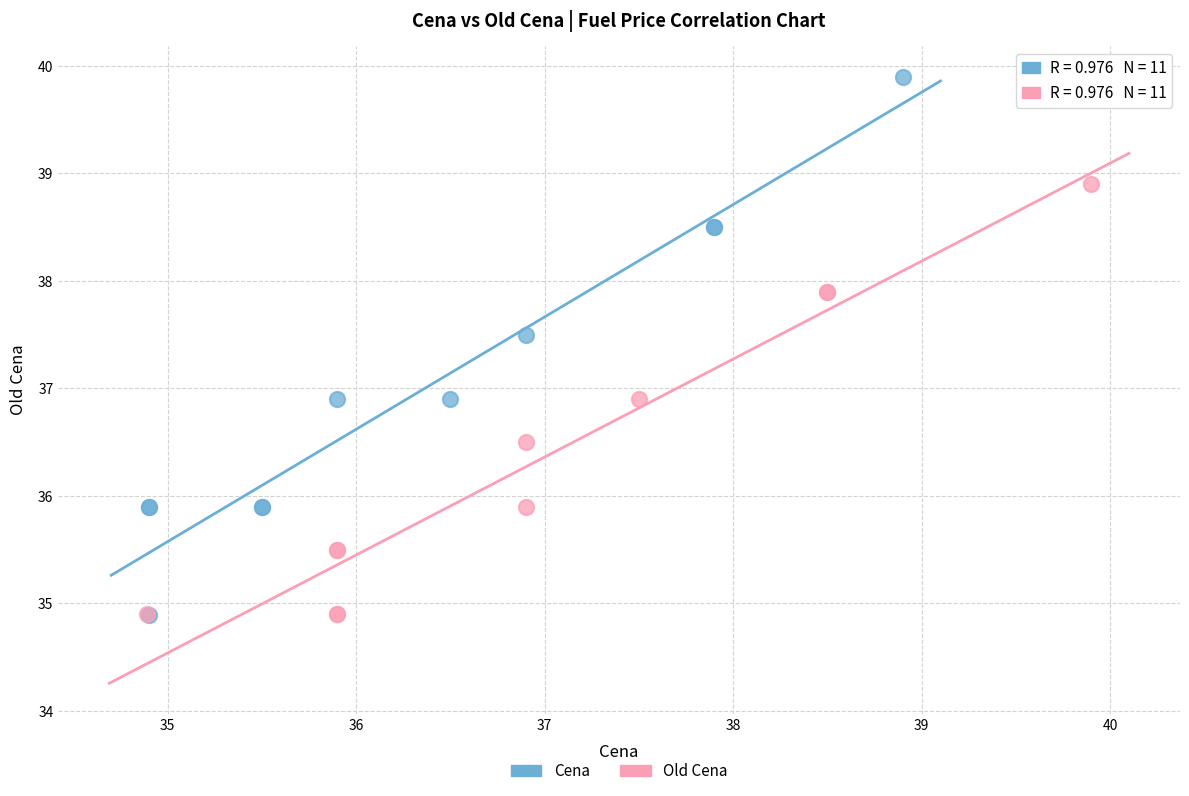

What are all the series names shown in the legend?

Cena, Old Cena